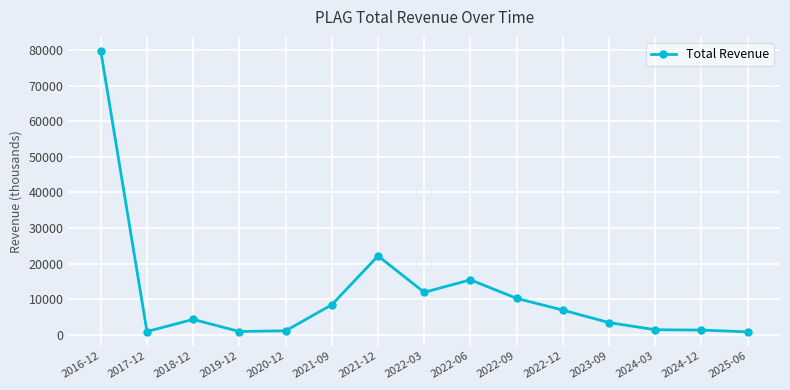

What is the greatest value displayed?

79700